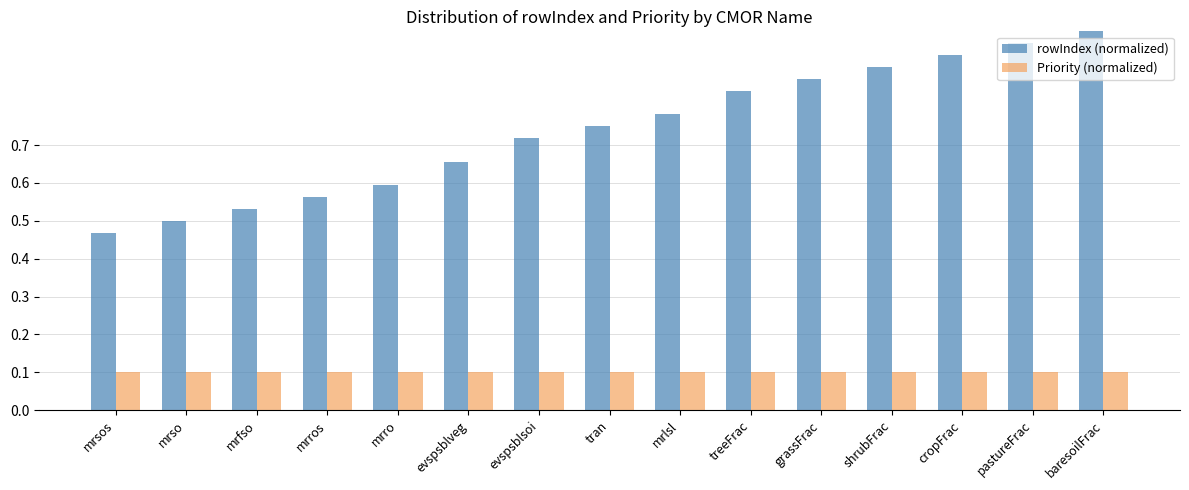

Is the value of rowIndex (normalized) at pastureFrac greater than the value of Priority (normalized) at baresoilFrac?

Yes